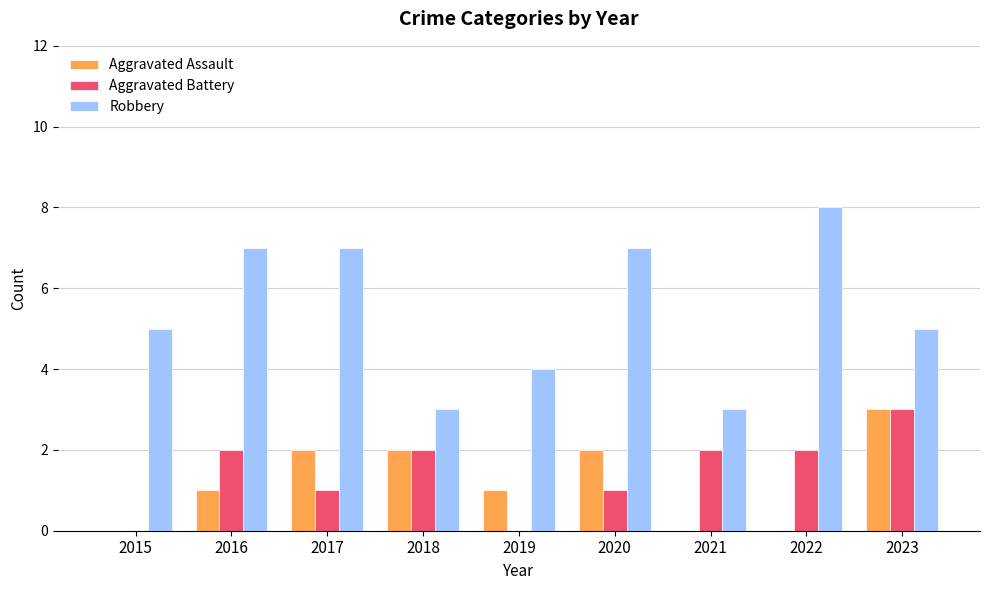

Reading left to right, list all the values displayed in this chart.

Aggravated Assault: 2015=0	2016=1	2017=2	2018=2	2019=1	2020=2	2021=0	2022=0	2023=3
Aggravated Battery: 2015=0	2016=2	2017=1	2018=2	2019=0	2020=1	2021=2	2022=2	2023=3
Robbery: 2015=5	2016=7	2017=7	2018=3	2019=4	2020=7	2021=3	2022=8	2023=5